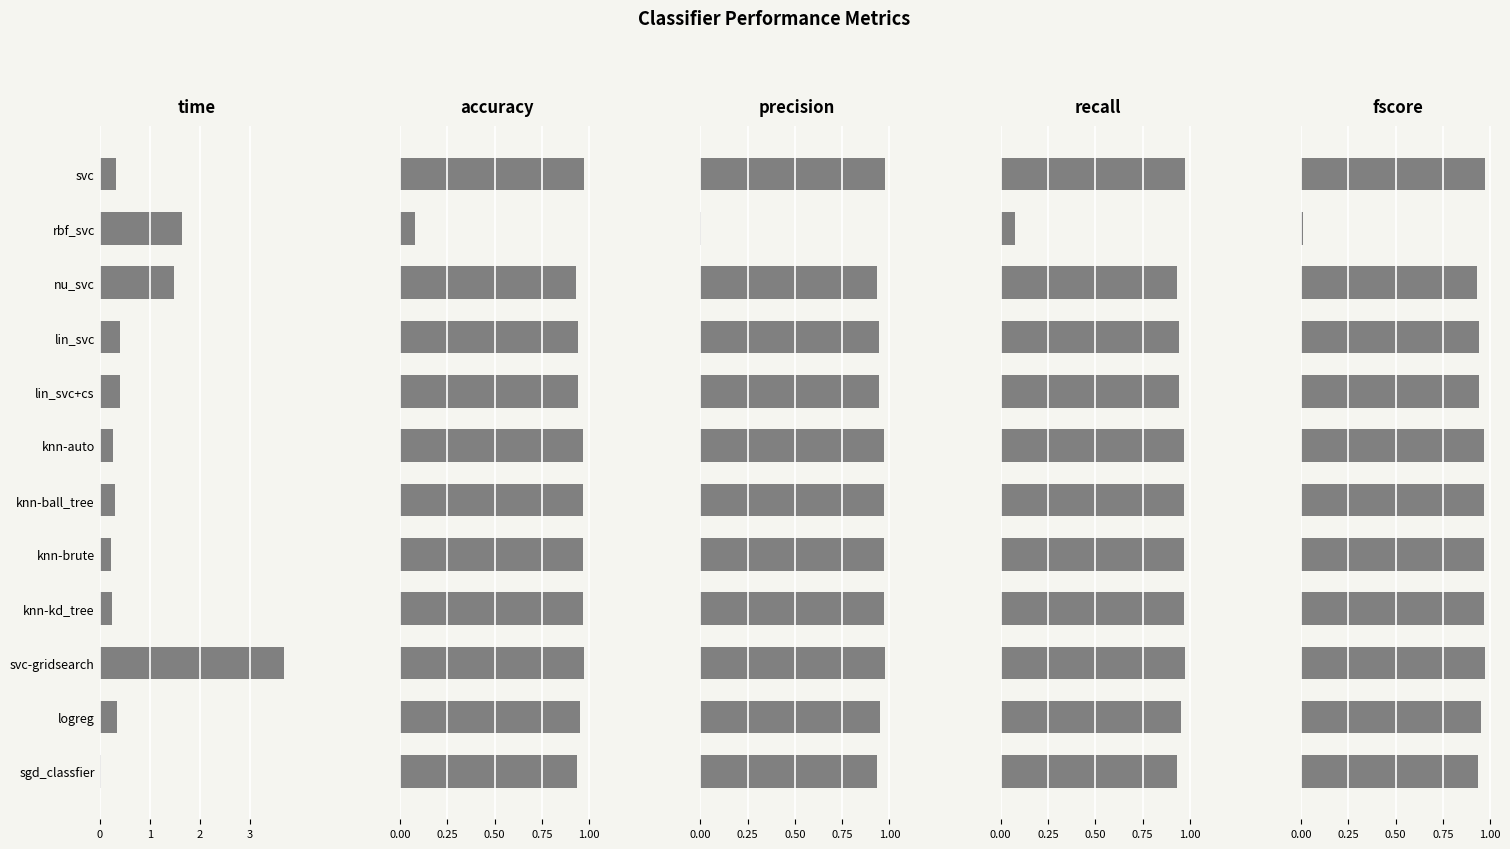

How many bars are there in total?

60